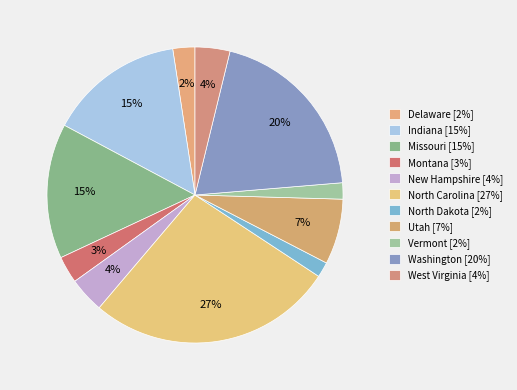

To the nearest percent, what is the difference between the North Carolina and Montana slice percentages?

24%